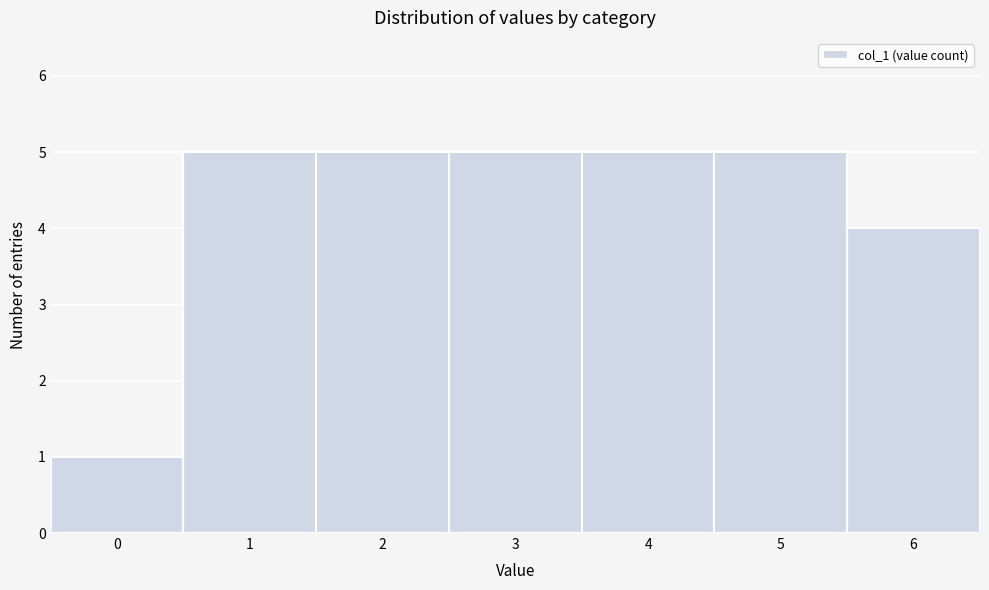

Reading left to right, list every bar in this chart as the range it spans on the x-axis followed by its height. The values are not printed on the chart, so give them approximately, as read against the axis.

-0.5 to 0.5: 1
0.5 to 1.5: 5
1.5 to 2.5: 5
2.5 to 3.5: 5
3.5 to 4.5: 5
4.5 to 5.5: 5
5.5 to 6.5: 4